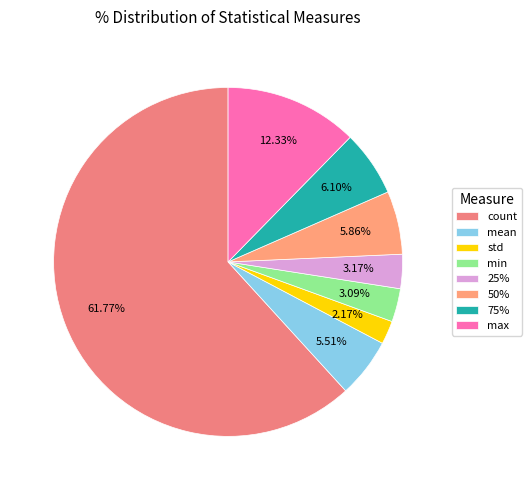

To the nearest percent, what is the difference between the largest and smallest slice percentages?

60%